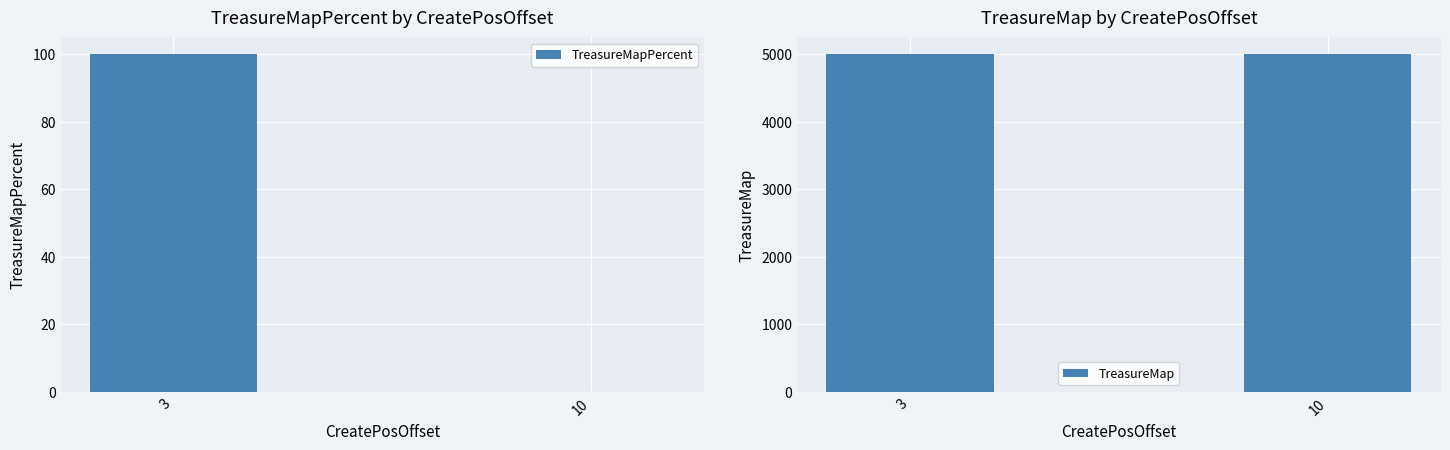

Where is TreasureMapPercent nearest to the value 50?

3